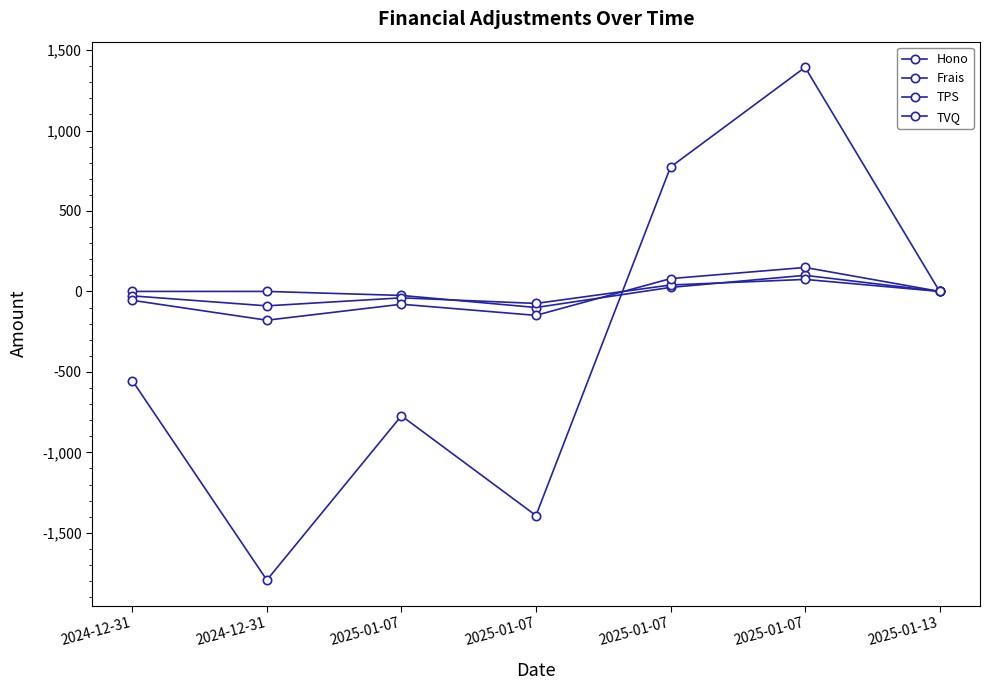

Is it true that Hono equals -172.5 at 2025-01-07?

False